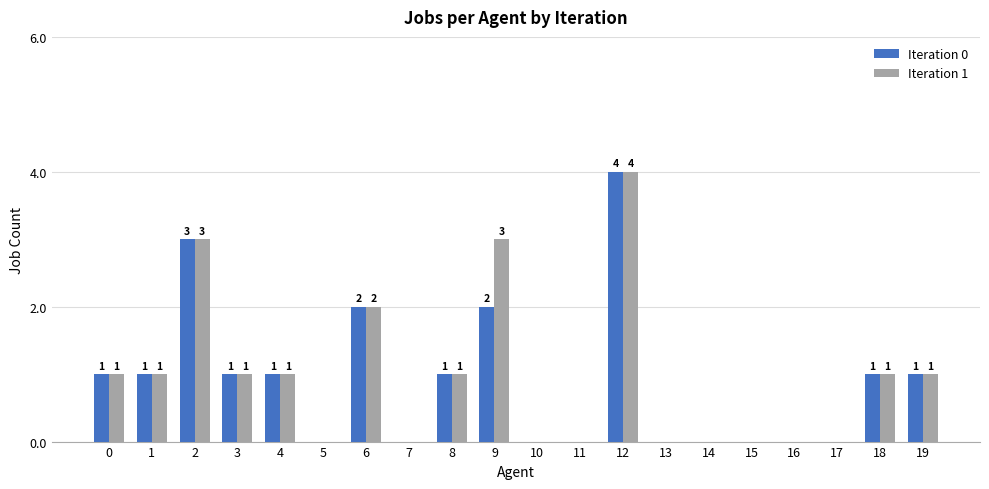

Count the Iteration 1 values in the range 0 to 1.

16